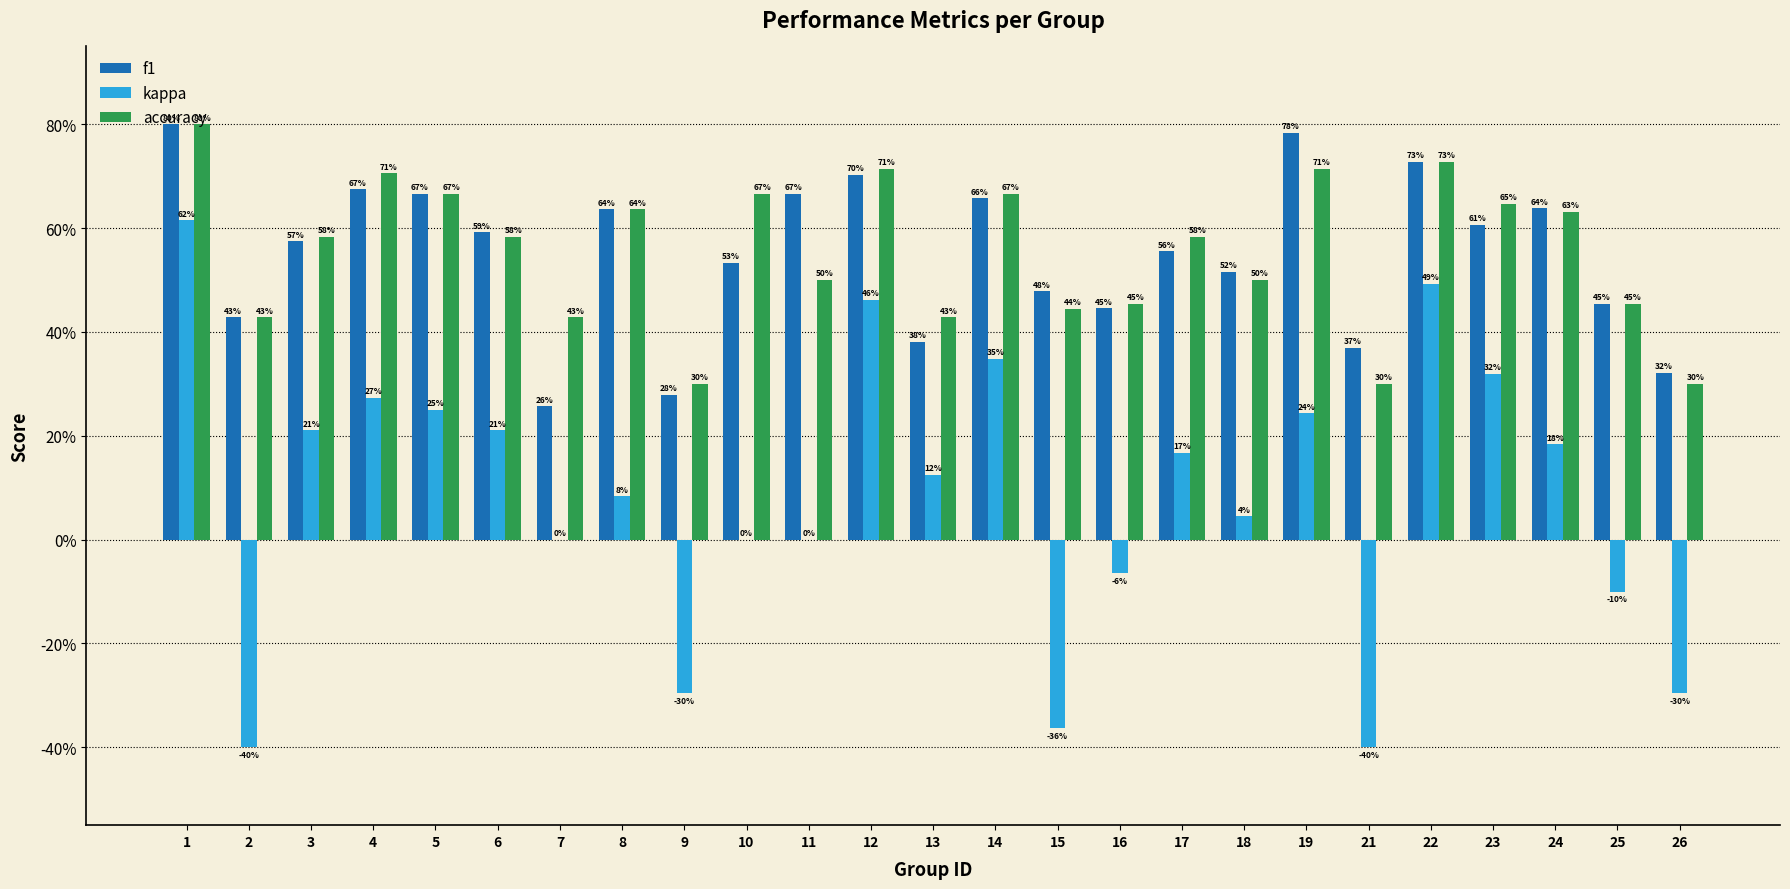

What is the value of the kappa bar at the 3rd from the left?

0.2